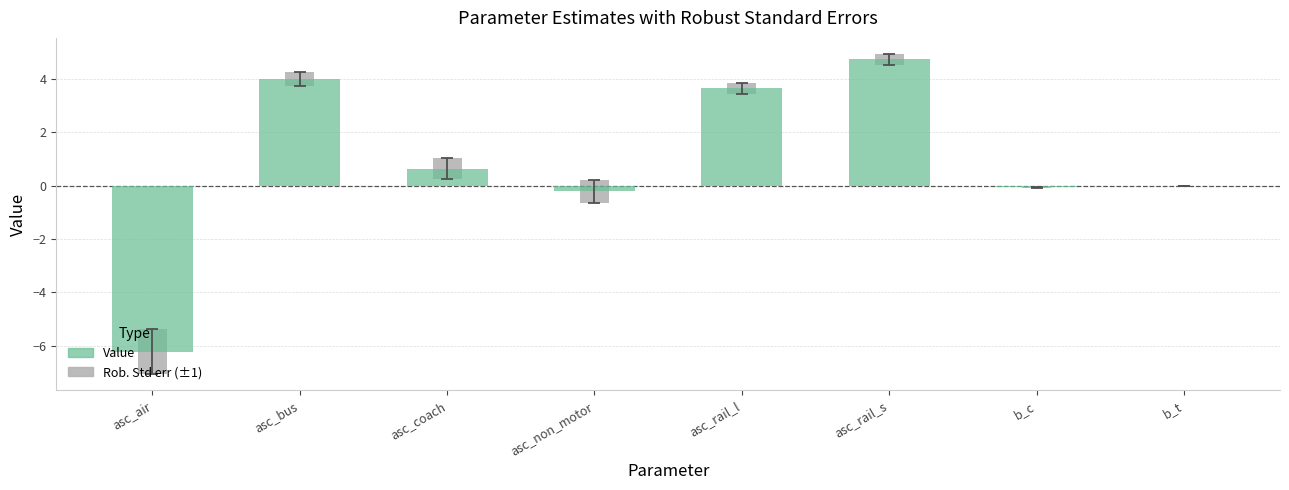

Does the chart contain stacked bars?

No